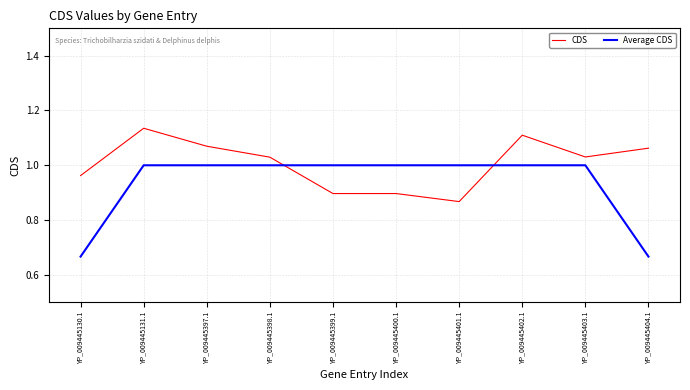

How many Average CDS values are between 1 and 2?

8